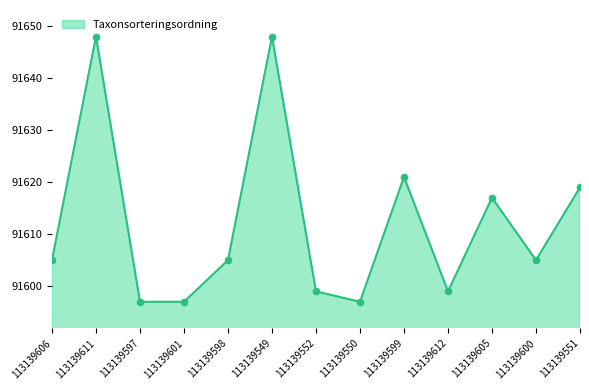

Approximately how many times larger is the value at 113139601 compared to 113139611?

1.0